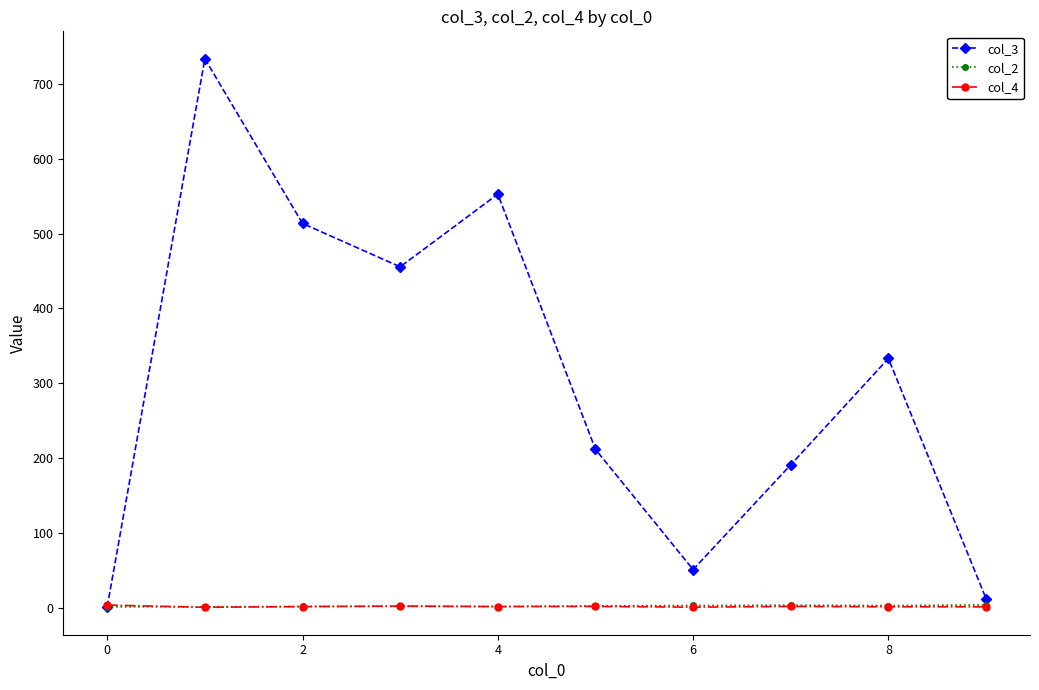

True or false: col_4 has more than 0 interior local peaks.

True